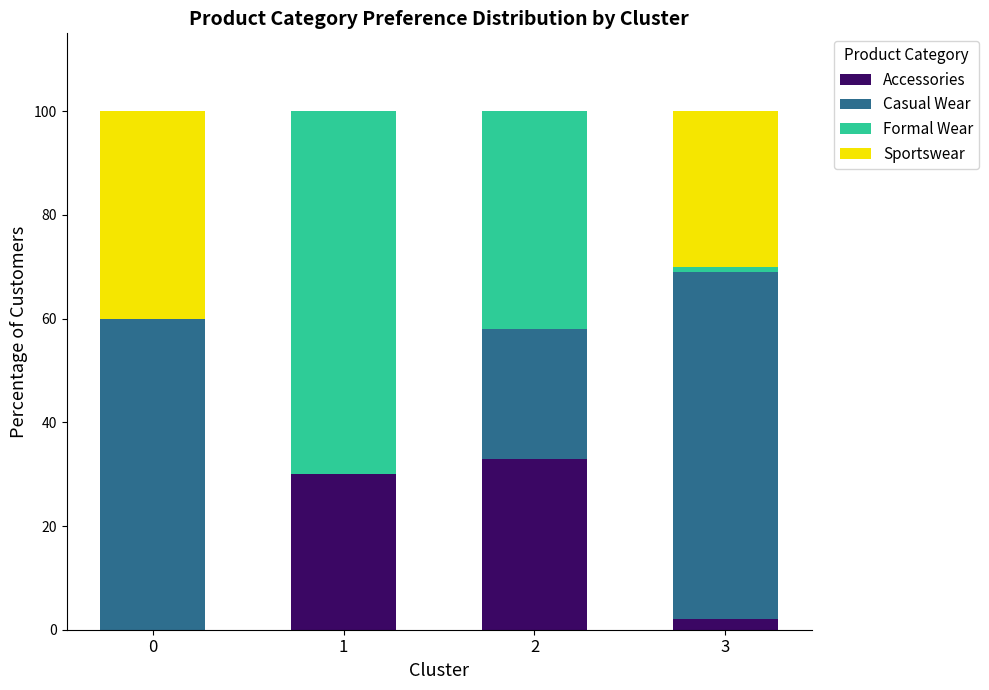

How many categories are shown in the chart?

4